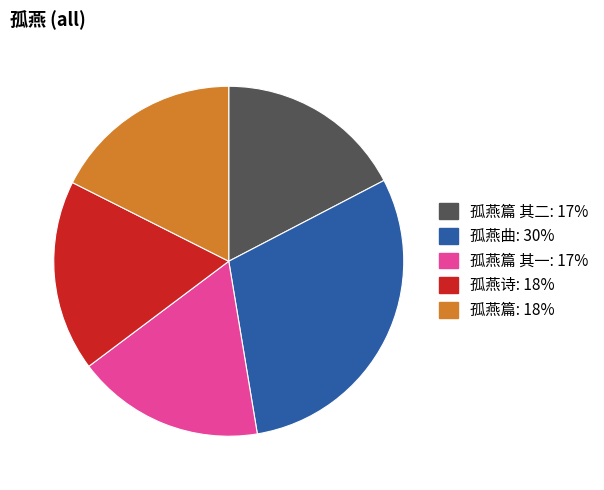

Is there any slice that represents more than half of the pie?

No